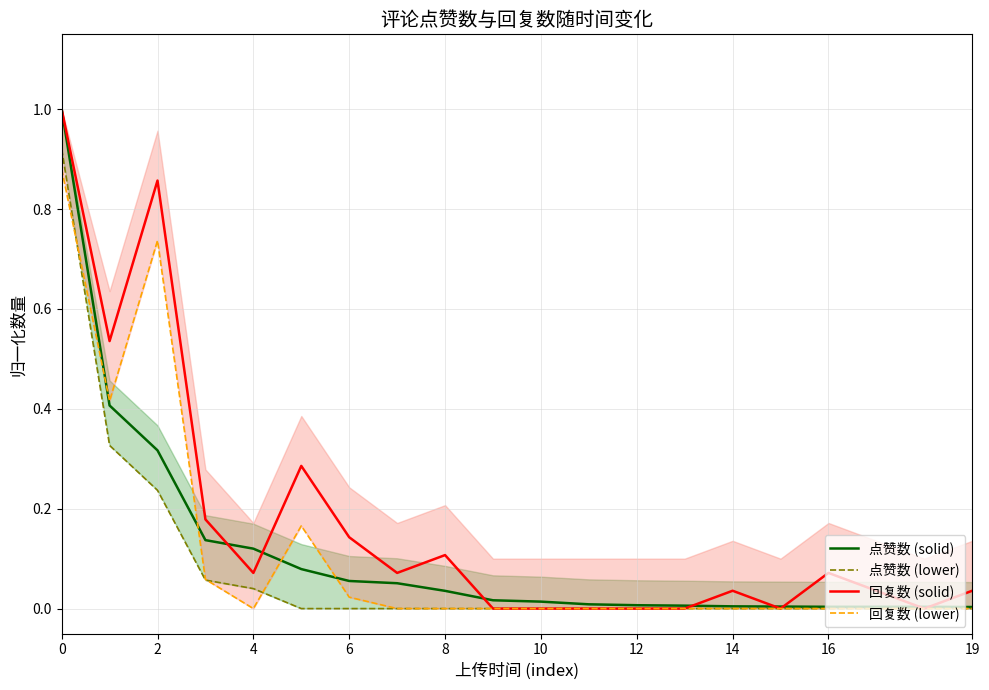

Does the chart have visible grid lines?

Yes